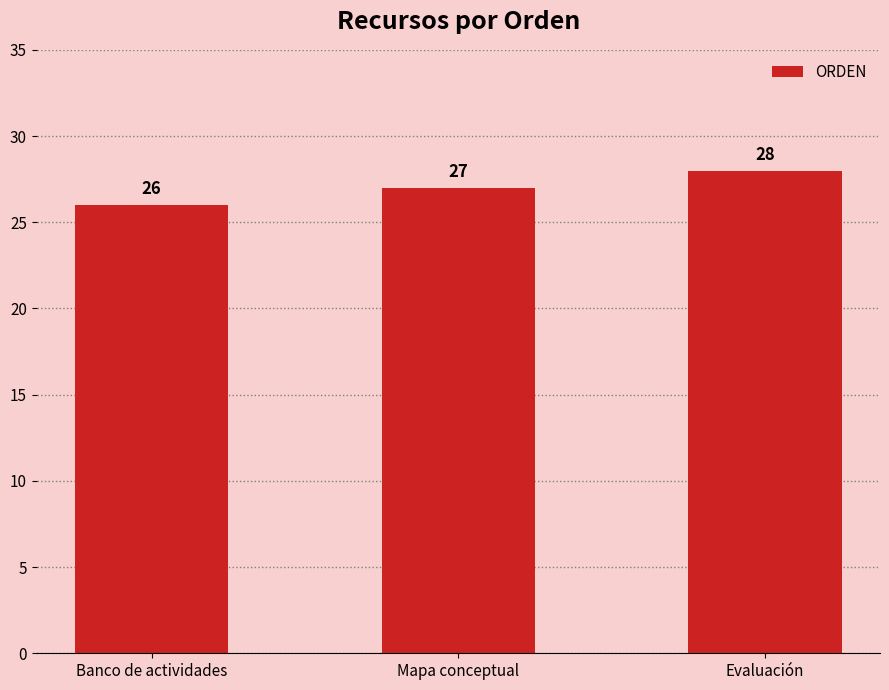

What is the value of the 3rd bar from the left?

28